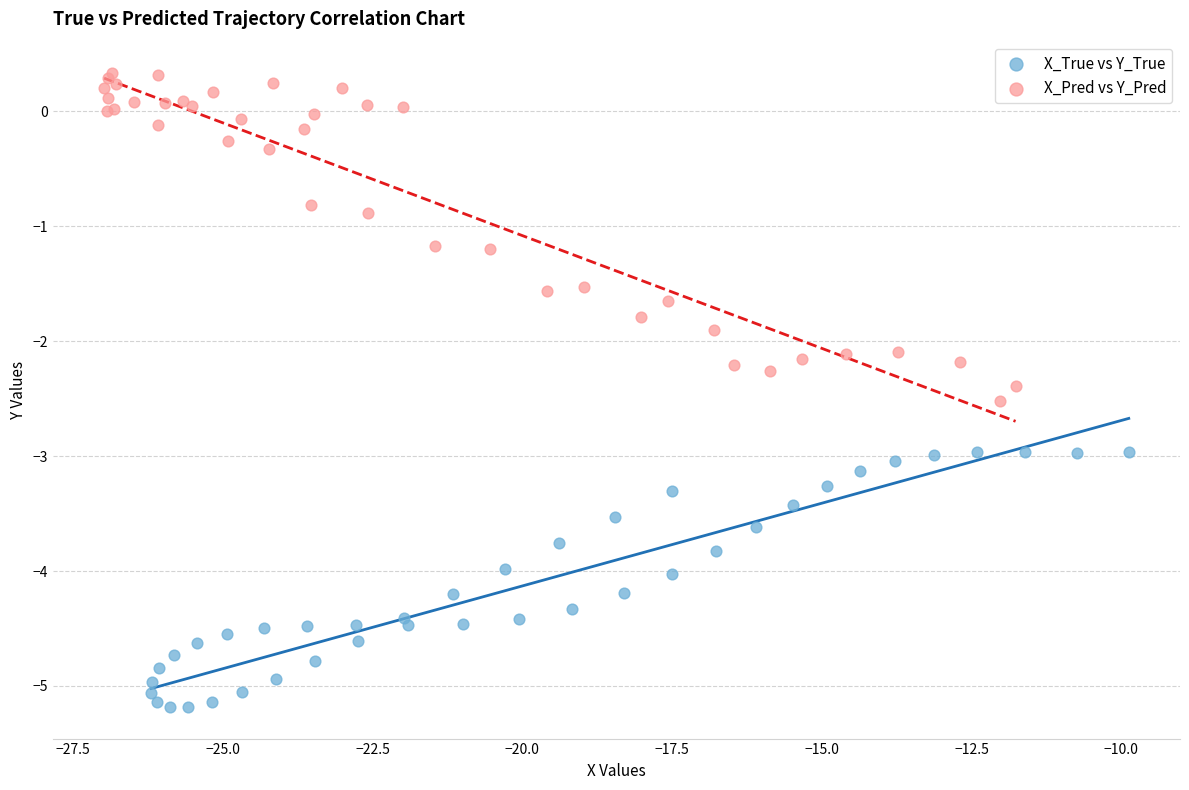

Which series reaches the minimum Y coordinate?

X_True vs Y_True